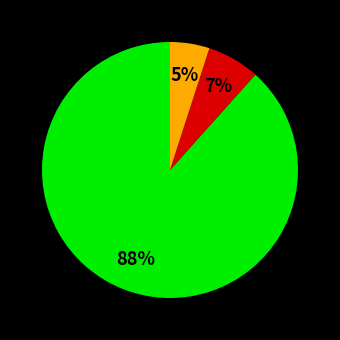

Does any single category account for the majority?

Yes